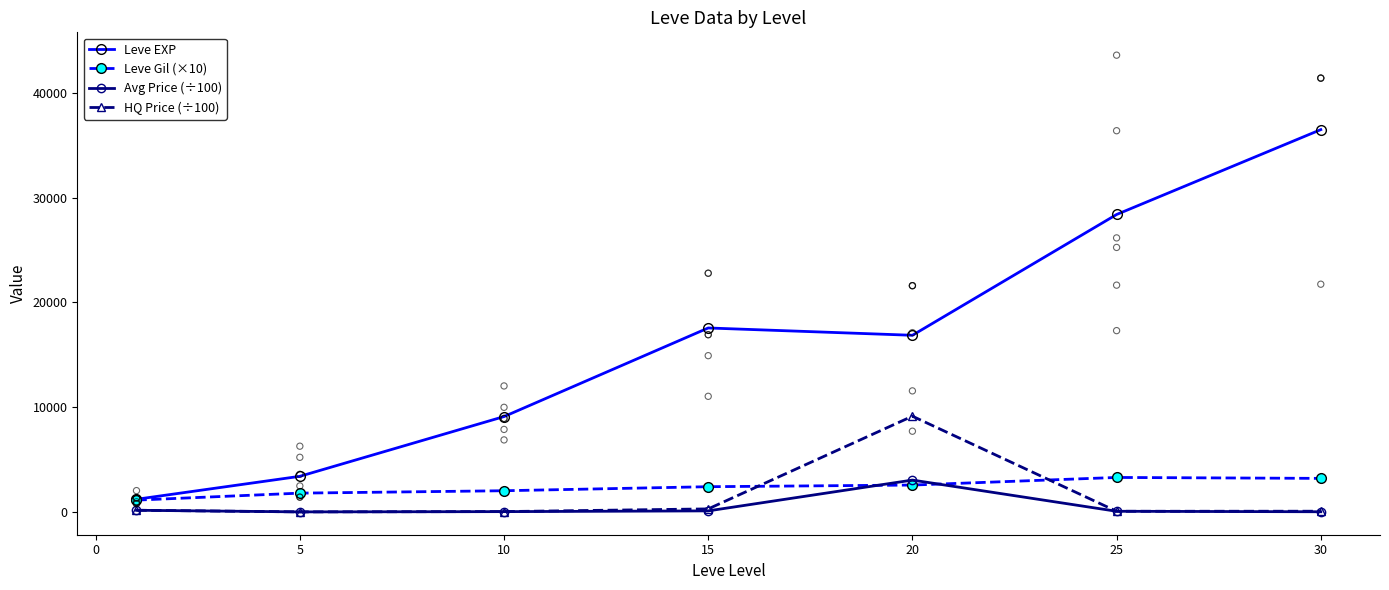

At how many categories does at least one series exceed 3740?

5